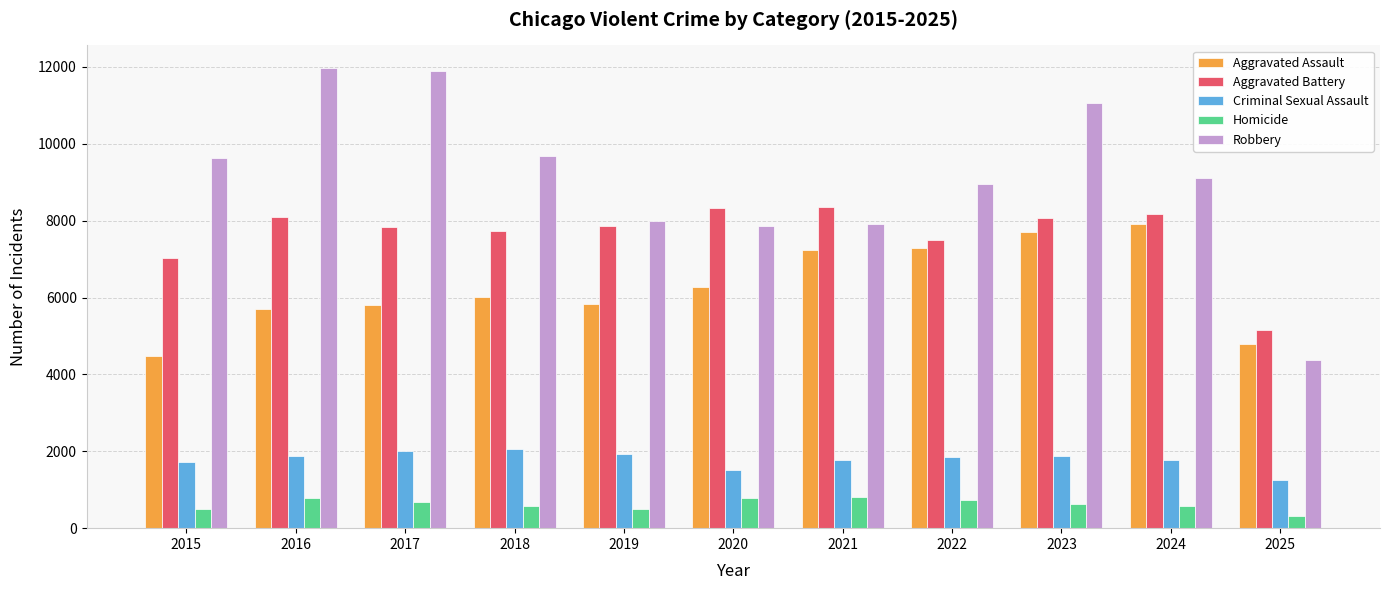

What is the lowest value of the Homicide series?

304